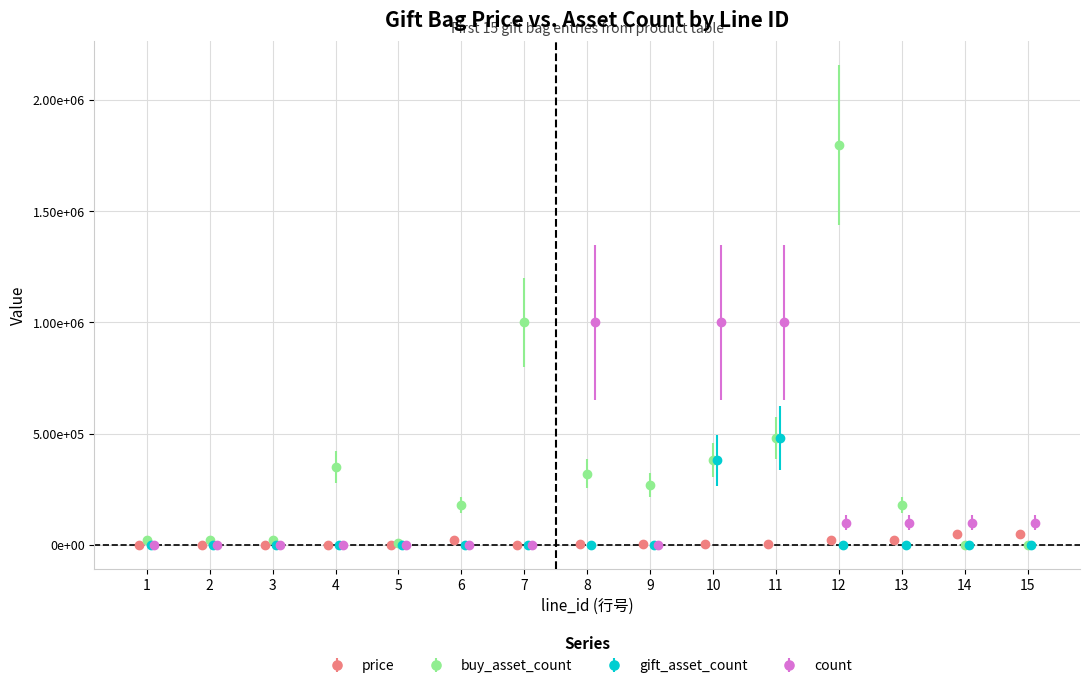

Reading left to right, what are all the values shown in this chart?

price: 200	200	200	300	100	19900	1000	2800	1900	3800	4800	19900	19500	49900	48900
buy_asset_count: 20000	20000	20000	350000	10000	180000	1000000	320000	270000	380000	480000	1800000	180000	0	0
gift_asset_count: 200	200	200	0	100	200	0	3	3	380000	480000	30	30	3	3
count: 0	0	0	0	0	50	0	999999	0	999999	999999	99999	99999	99999	99999